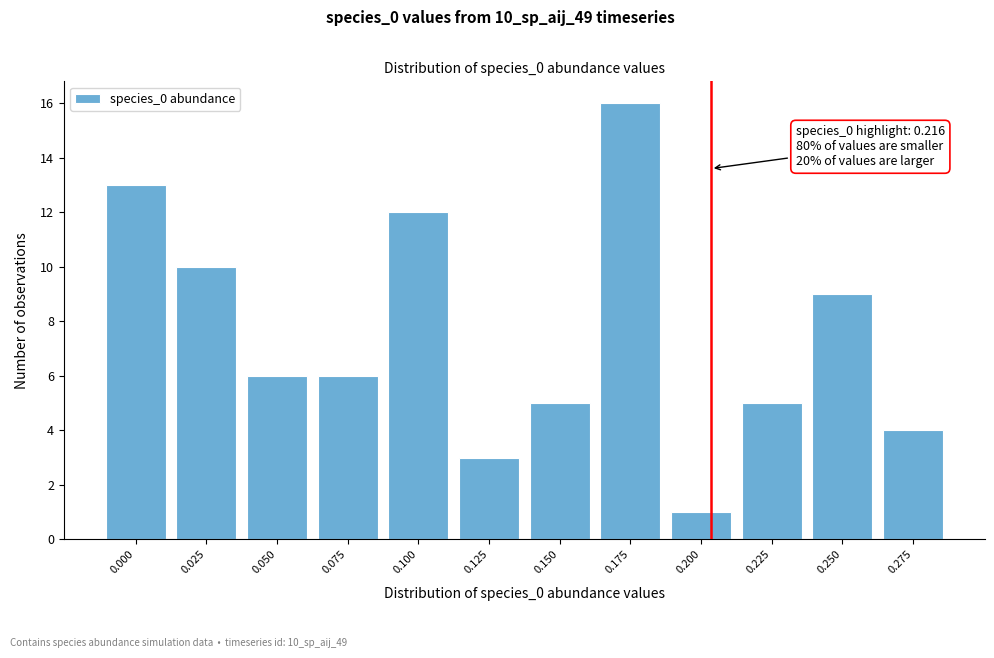

Reading right to left, transcribe all the data shown in this chart.

0.275=4	0.250=9	0.225=5	0.200=1	0.175=16	0.150=5	0.125=3	0.100=12	0.075=6	0.050=6	0.025=10	0.000=13